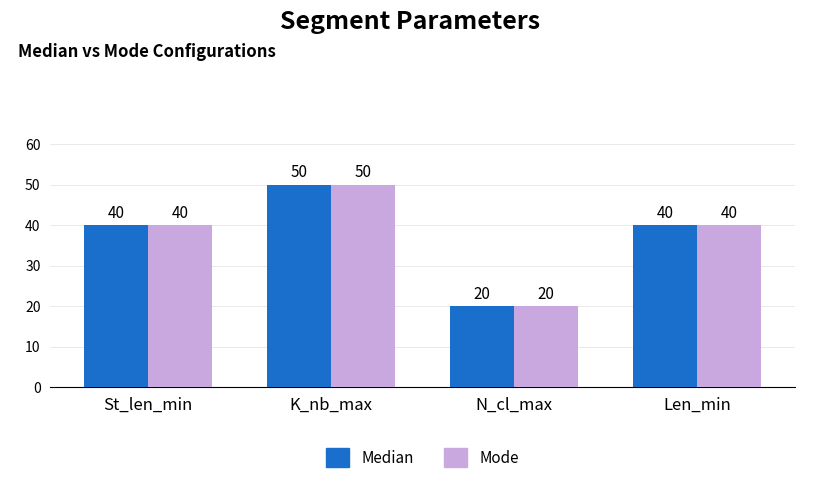

At which category does the chart reach its minimum across all series?

N_cl_max